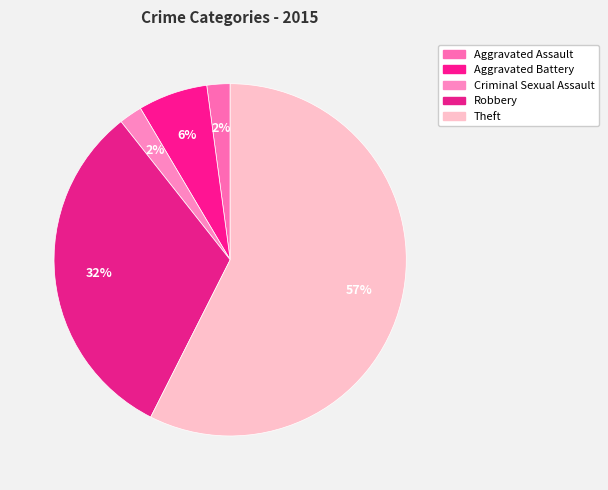

Is Theft the majority of the pie?

Yes